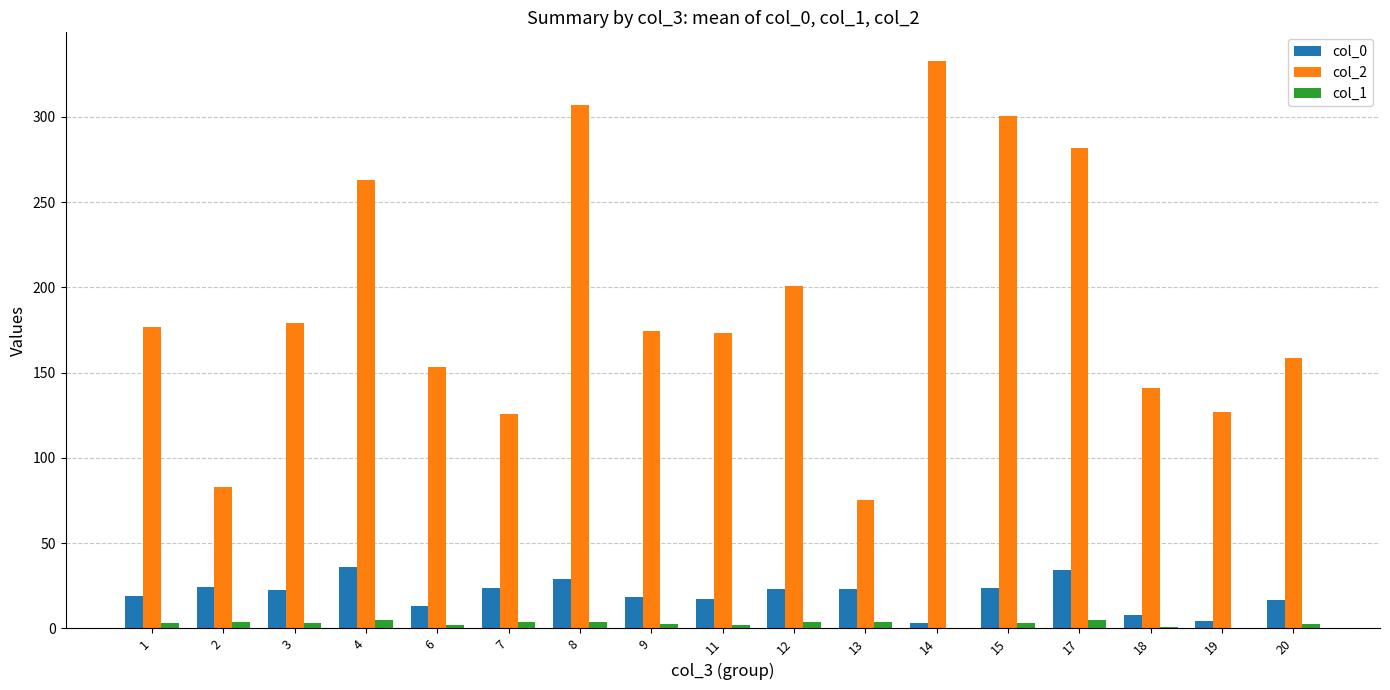

Are the bars horizontal?

No